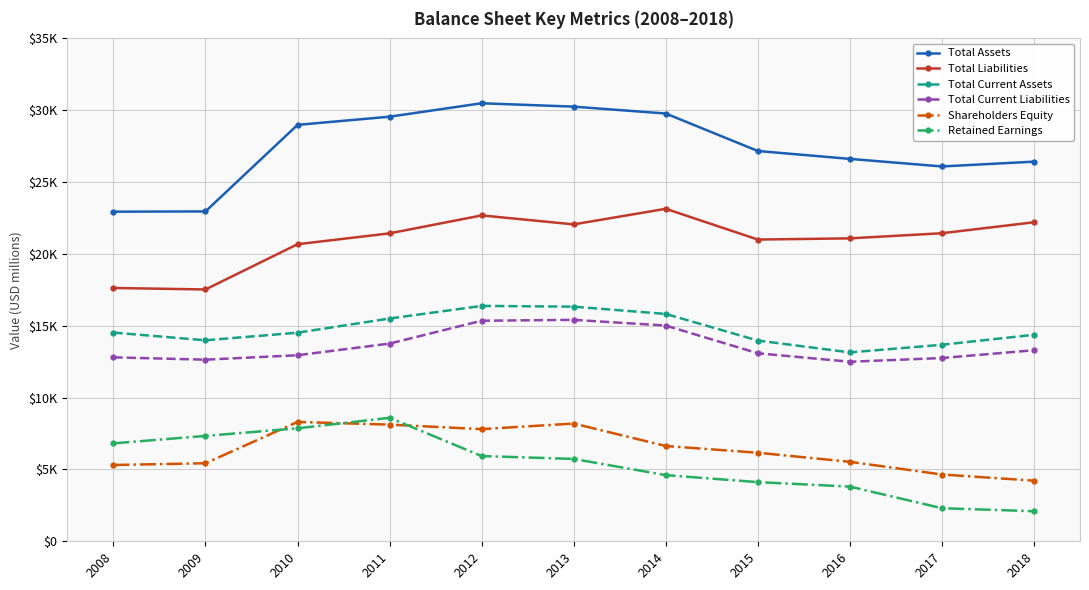

What is the difference between the highest and lowest values at 2012?

24553